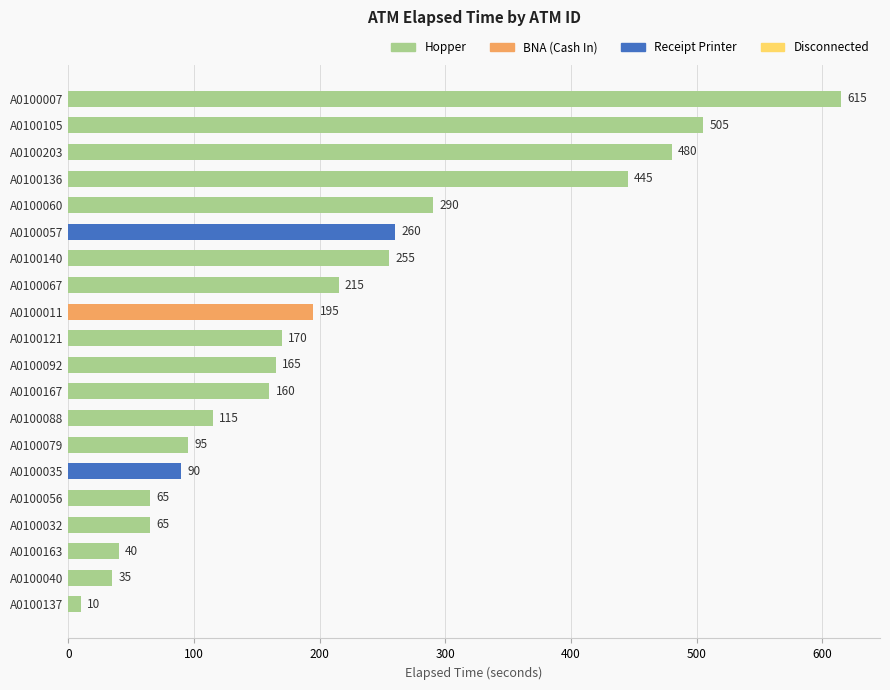

How many data points does each series have?

20